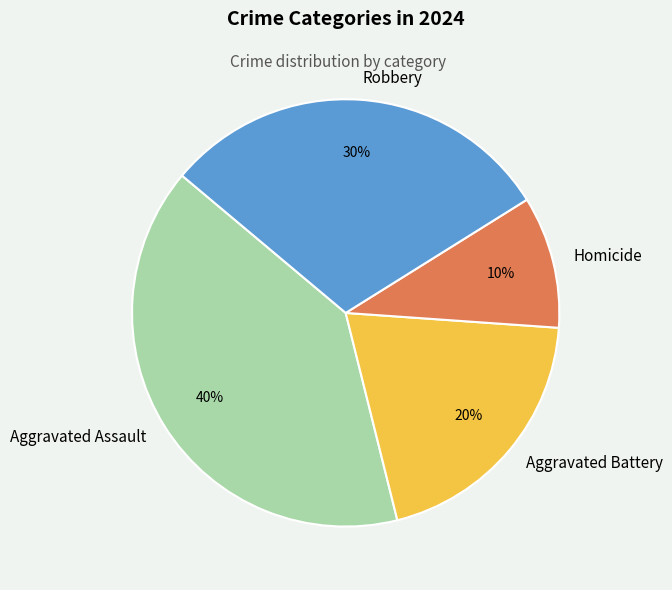

To the nearest percent, what is the combined percentage of Aggravated Assault and Homicide?

50%